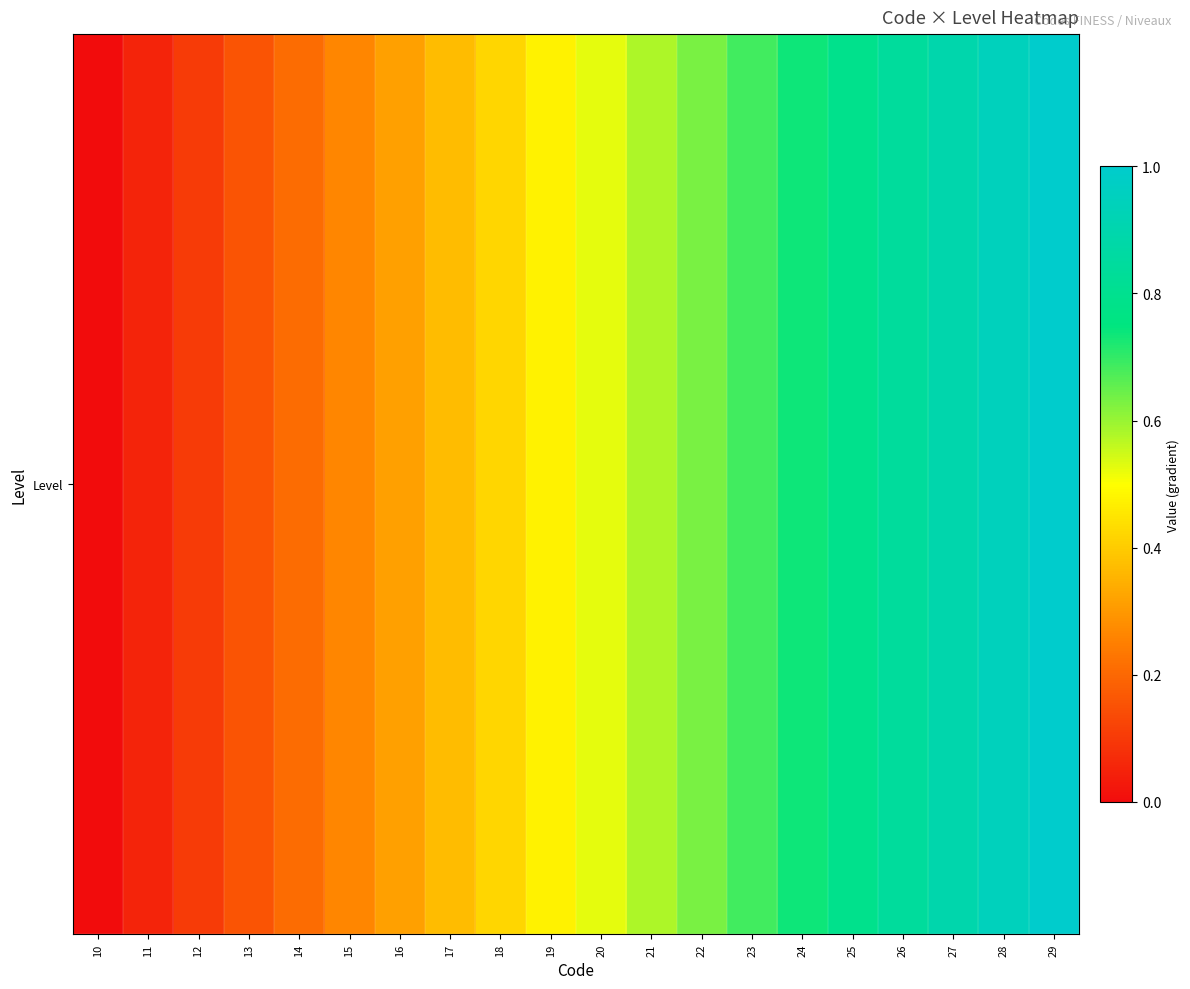

What is the maximum value shown in the chart?

1.0